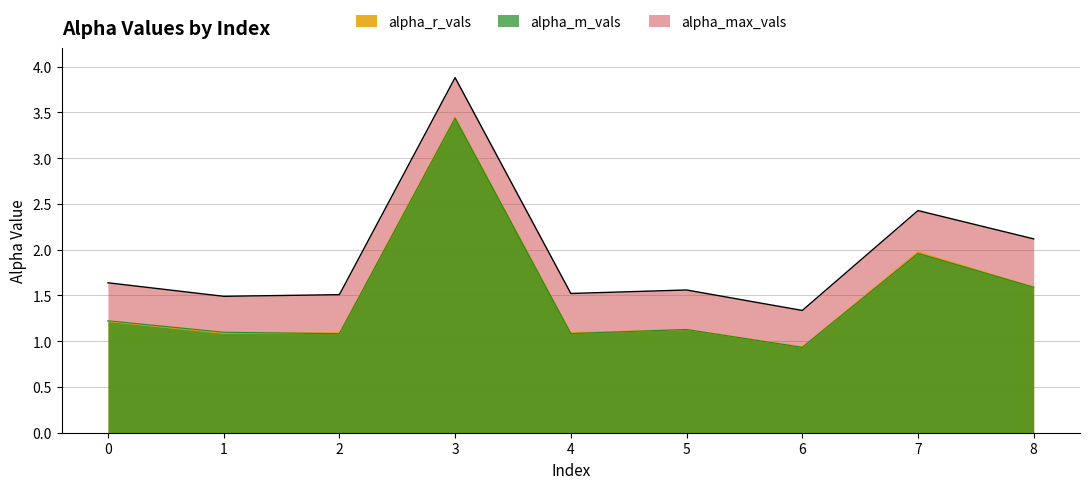

True or false: alpha_max_vals and alpha_m_vals intersect in this chart.

False